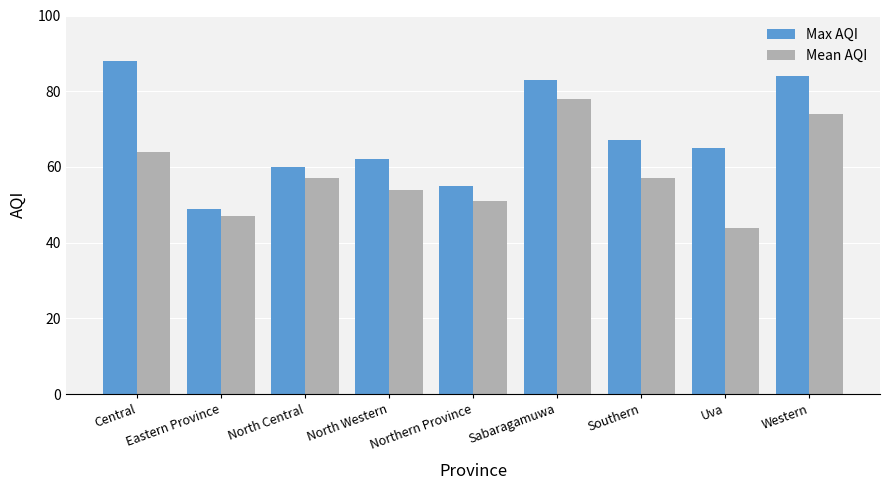

What is the value of the Mean AQI bar at the 9th from the left?

74